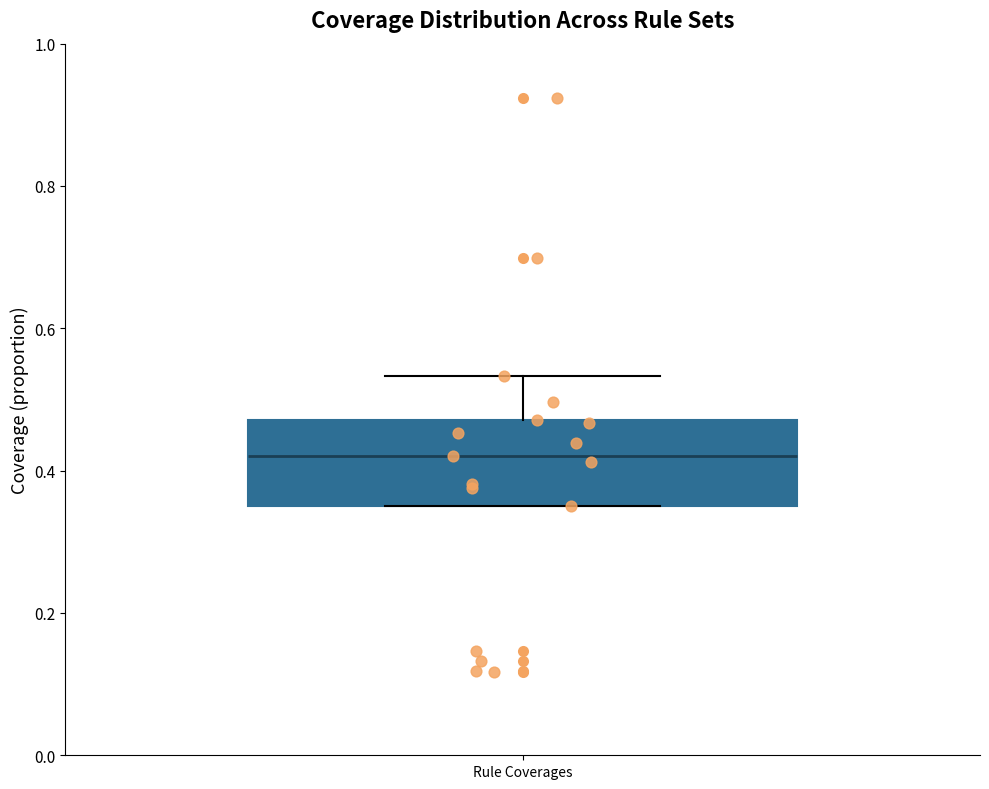

Read this box plot against the y-axis: the position of the median line, the range covered by the box, and the ends of both whiskers. The values are not printed on the chart, so give them approximately, as read against the axis.

median 0.42, box 0.34 to 0.48, whiskers 0.34 to 0.54